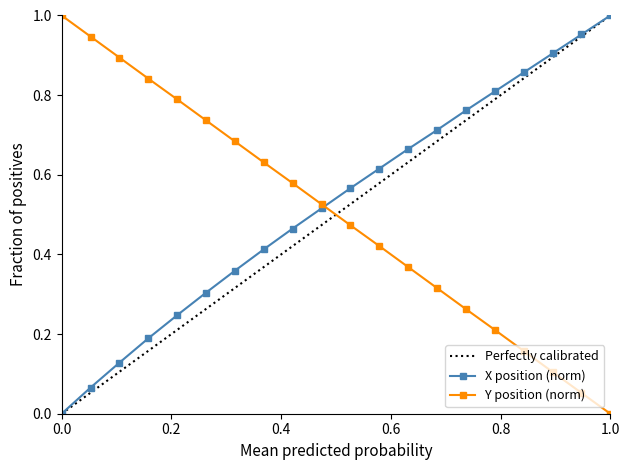

At how many categories does at least one series exceed 0?

20